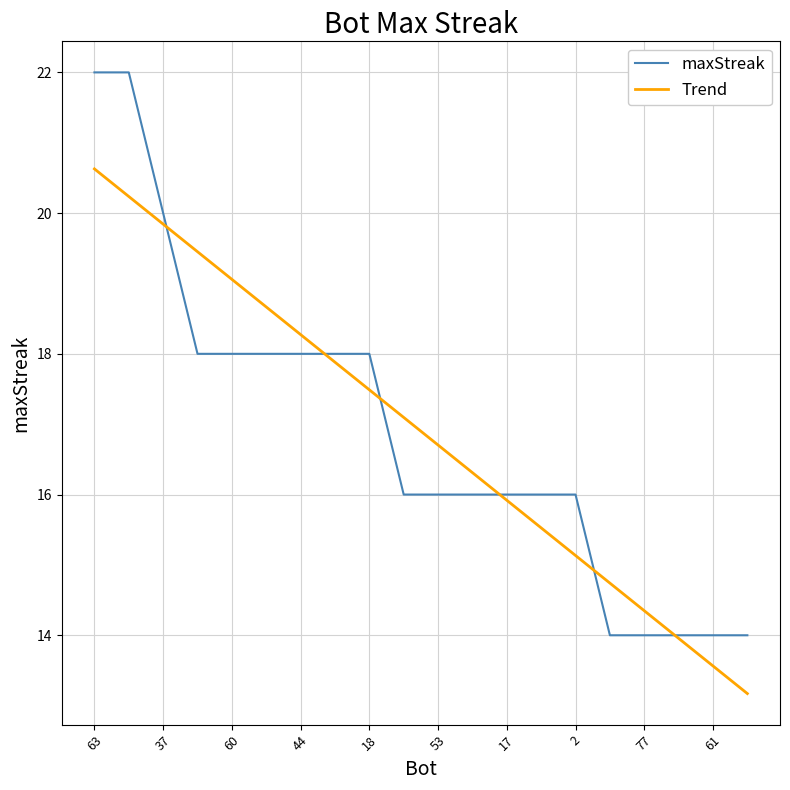

Rank the series by their maximum value, from lowest to highest.

Trend, maxStreak